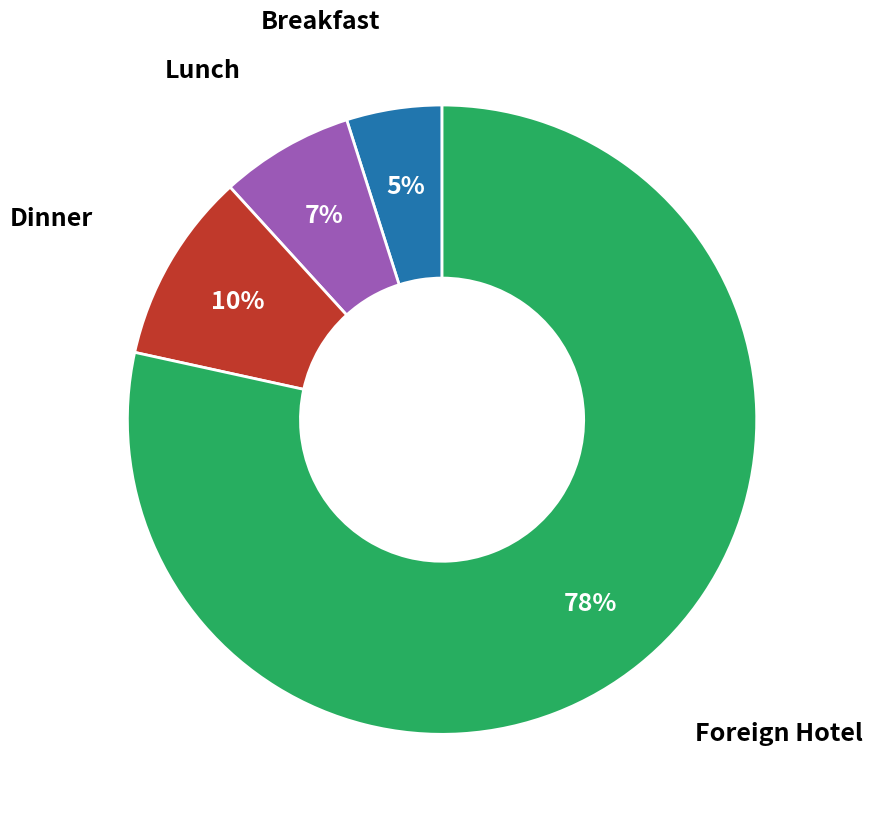

Which category has the smallest portion of the pie?

Breakfast